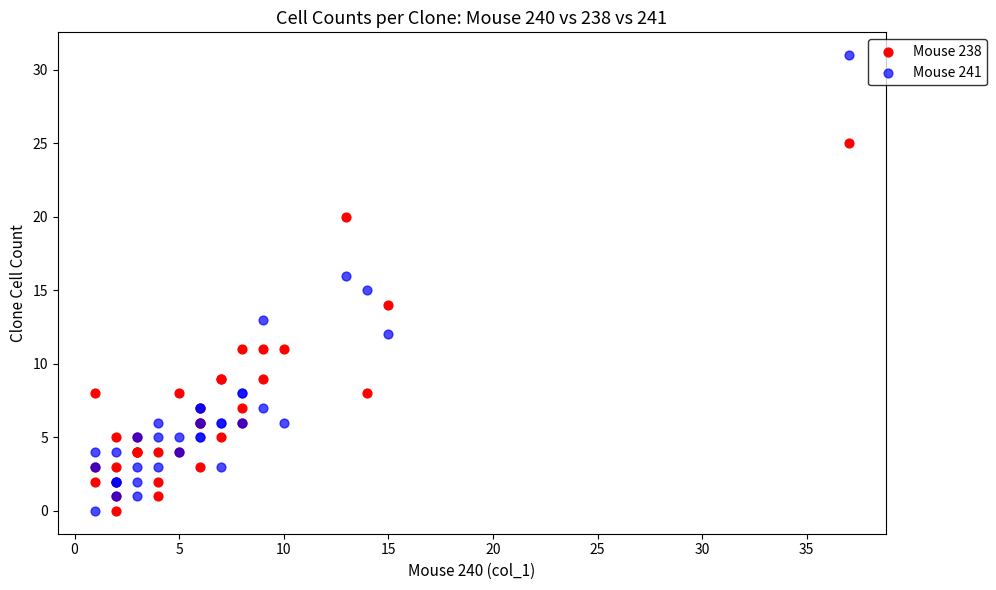

Which series has the largest Y range (max minus min)?

Mouse 241